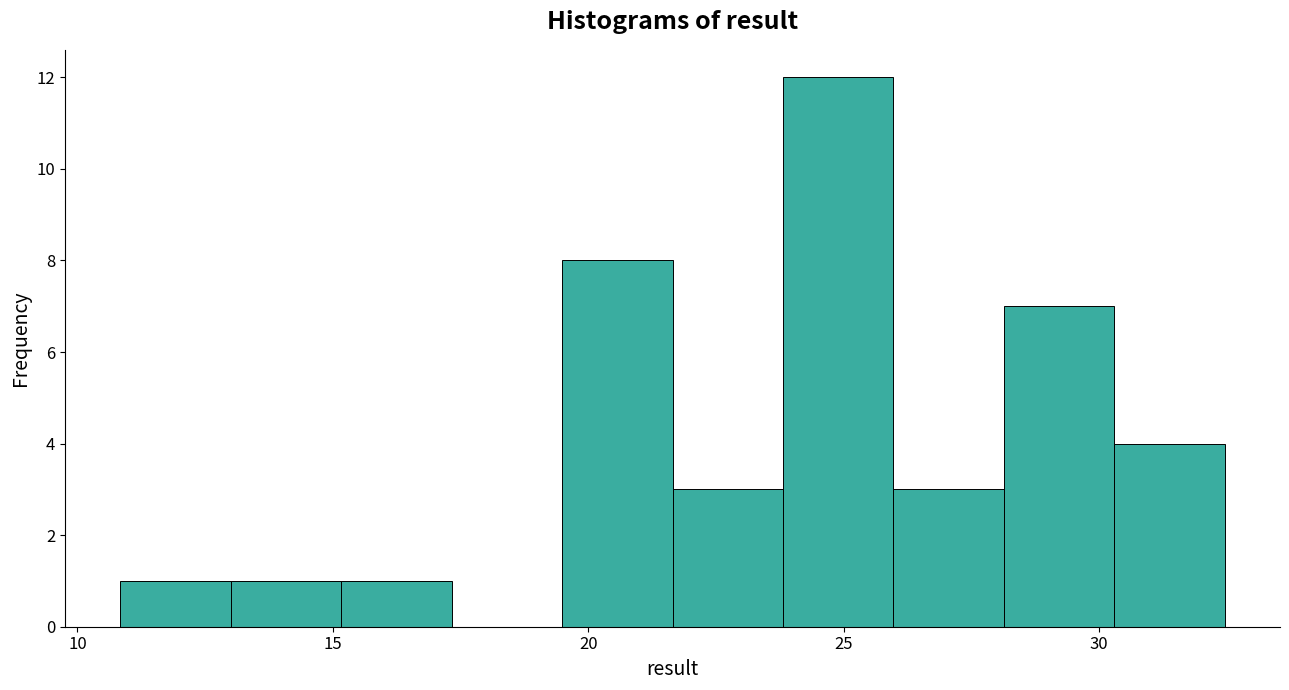

Reading left to right, list every bar in this chart as the range it spans on the x-axis followed by its height. Neither the bar edges nor the heights are printed on the chart, so give them approximately, as read against the axes.

11.0 to 13.0: 1
13.0 to 15.0: 1
15.0 to 17.5: 1
17.5 to 19.5: 0
19.5 to 21.5: 8
21.5 to 24.0: 3
24.0 to 26.0: 12
26.0 to 28.0: 3
28.0 to 30.5: 7
30.5 to 32.5: 4